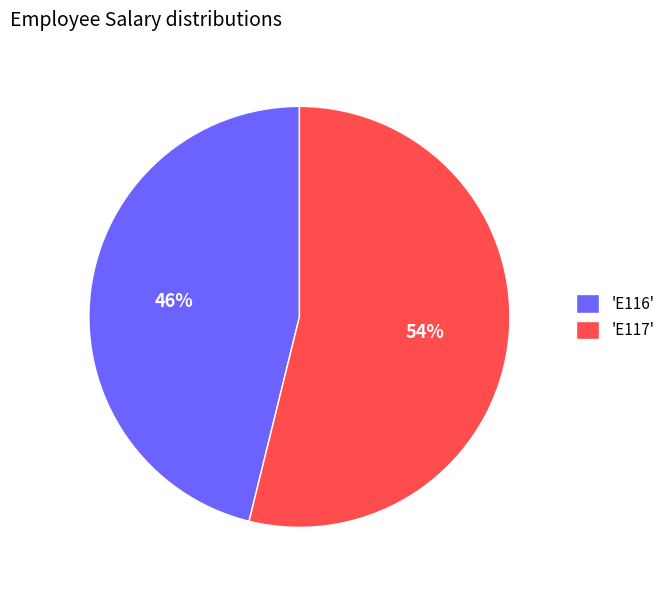

Is there any slice that represents more than half of the pie?

Yes